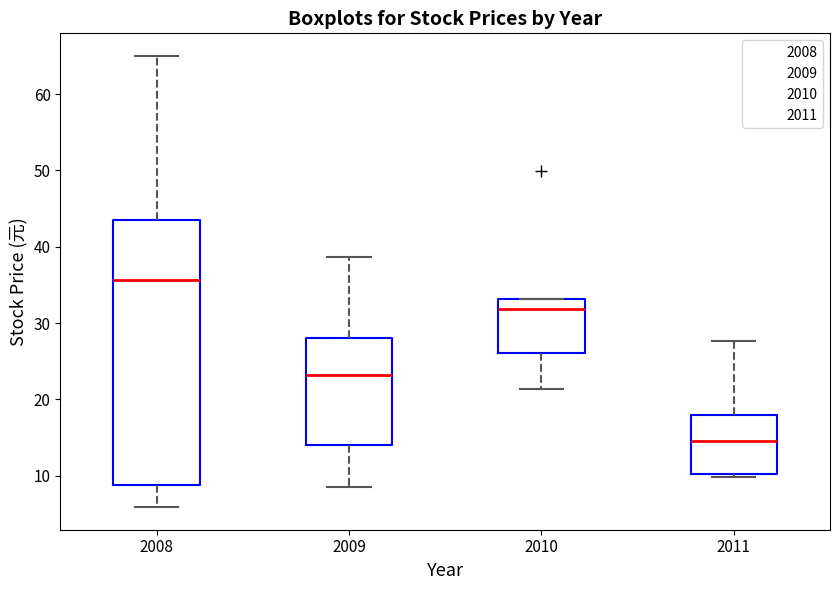

Reading left to right, read every box against the y-axis: the position of its median line, the range the box covers, and the ends of its whiskers. The values are not printed on the chart, so give them approximately, as read against the axis.

2008: median 36, box 9 to 44, whiskers 6 to 65
2009: median 23, box 14 to 28, whiskers 9 to 39
2010: median 32, box 26 to 33, whiskers 21 to 33
2011: median 15, box 10 to 18, whiskers 10 (just below the box's lower edge) to 28